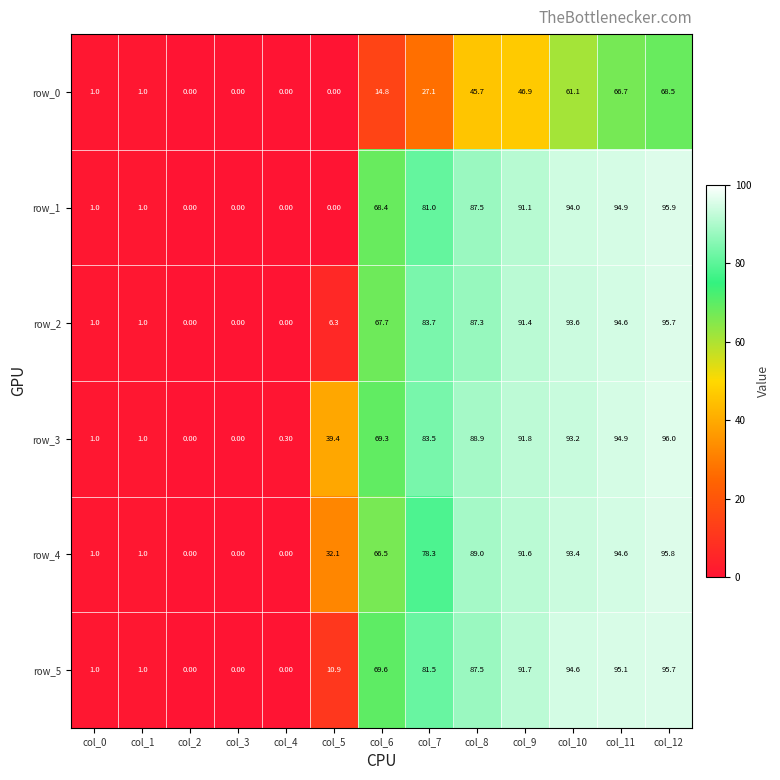

Is it true that row_3 equals -52.1 at col_3?

False